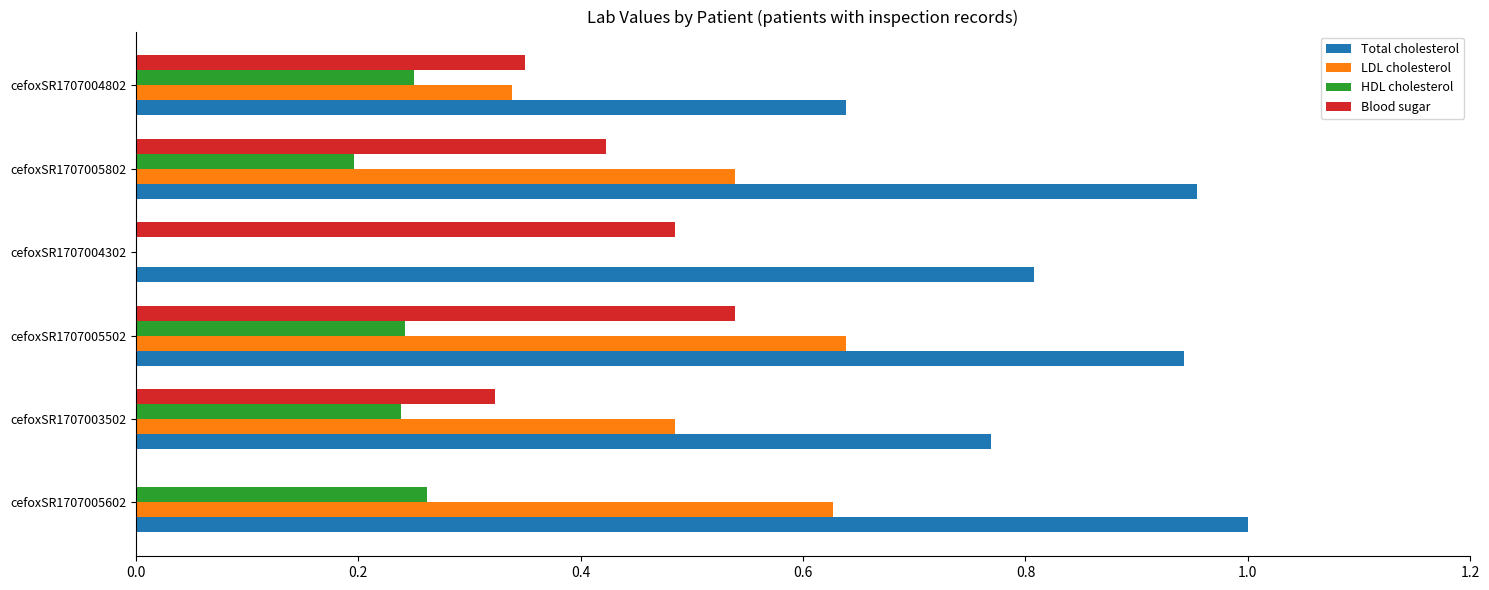

The value of HDL cholesterol at cefoxSR1707004302 is 0.0. True or false?

True